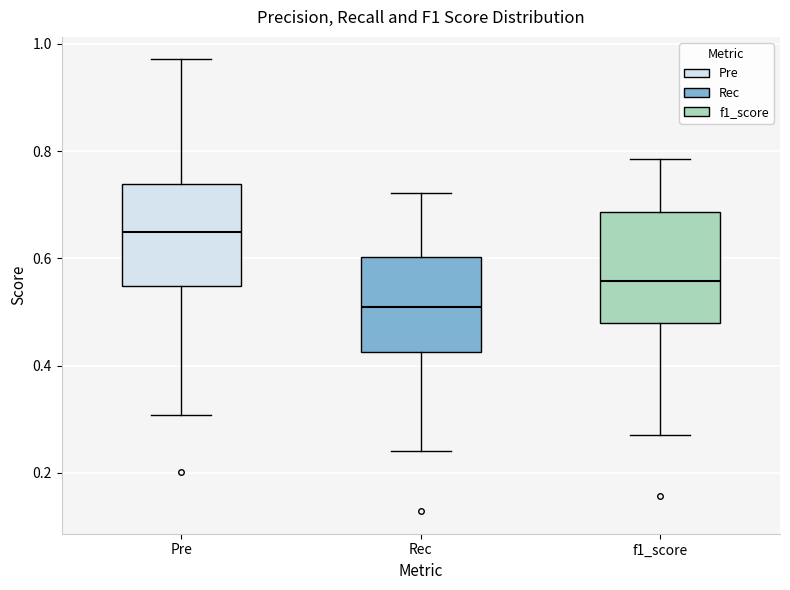

Reading left to right, read every box against the y-axis: the position of its median line, the range the box covers, and the ends of its whiskers. The values are not printed on the chart, so give them approximately, as read against the axis.

Pre: median 0.64, box 0.54 to 0.74, whiskers 0.30 to 0.98
Rec: median 0.50, box 0.42 to 0.60, whiskers 0.24 to 0.72
f1_score: median 0.56, box 0.48 to 0.68, whiskers 0.28 to 0.78